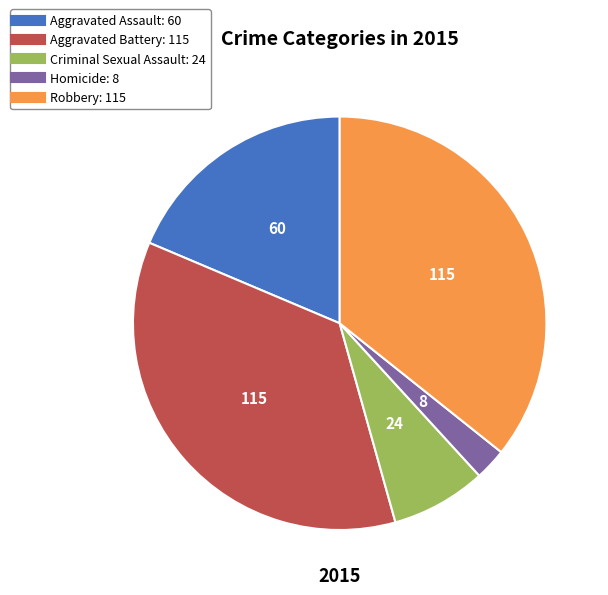

Is it true that Robbery is 36% of the pie?

True